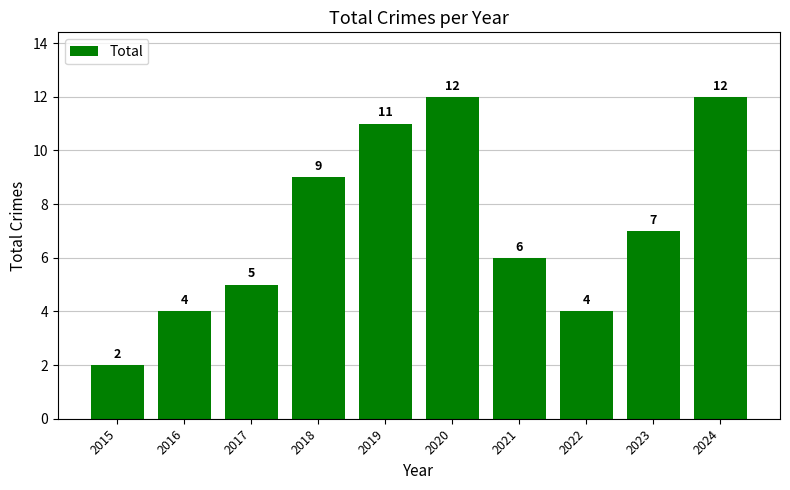

How many data points does each series have?

10